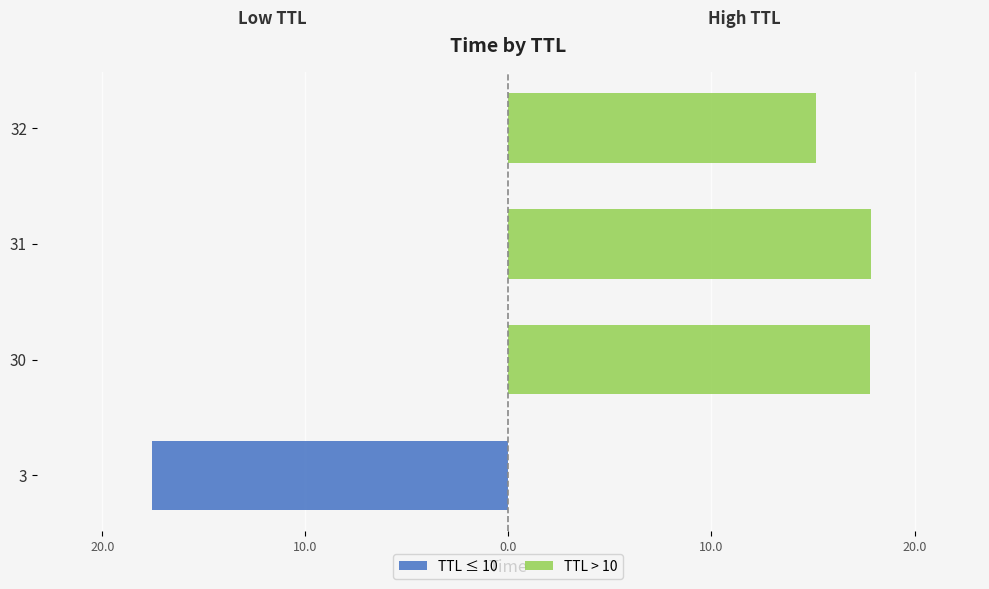

Are the bars grouped side by side (vs. stacked)?

Yes